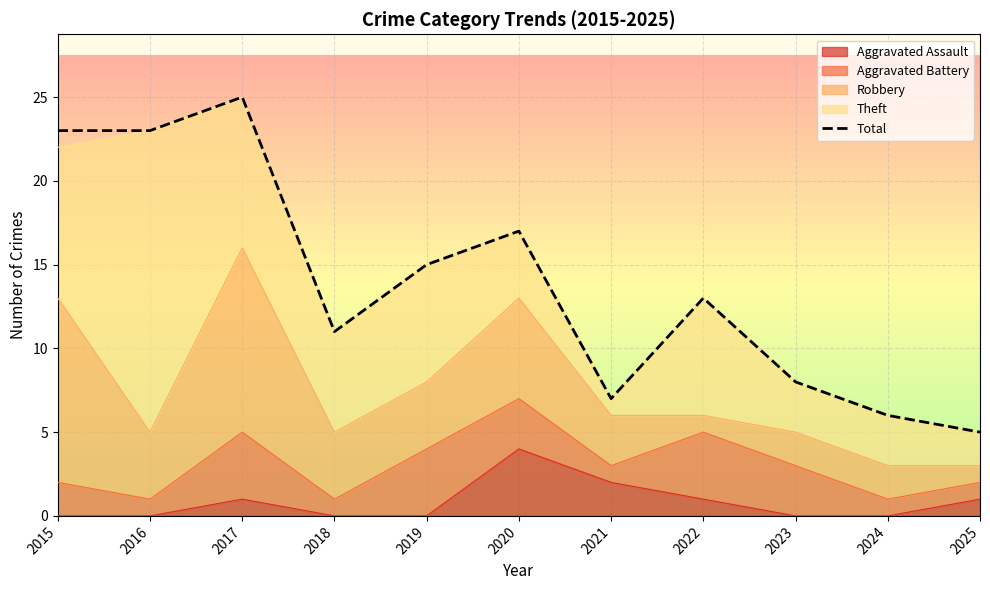

Reading left to right, transcribe all the data shown in this chart.

2015=23	2016=23	2017=25	2018=11	2019=15	2020=17	2021=7	2022=13	2023=8	2024=6	2025=5